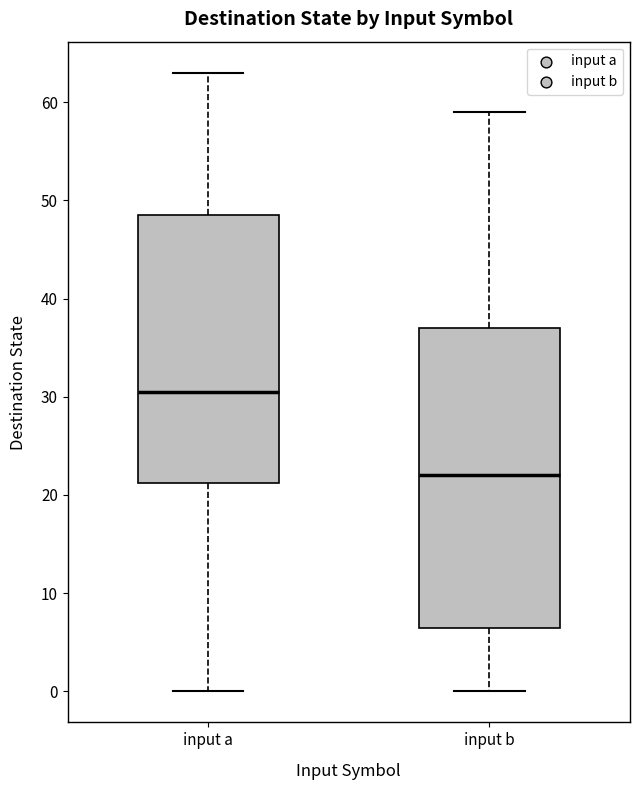

Comparing the boxes themselves (not the whiskers), which one is the tallest?

input b